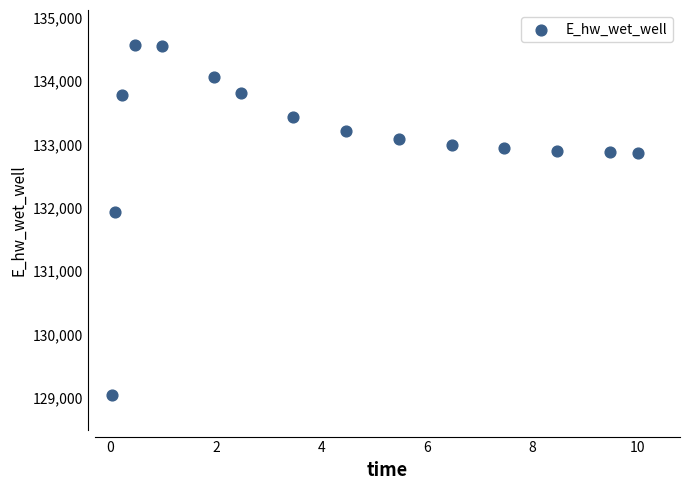

What is the range of Y values (max minus min)?

5521.0